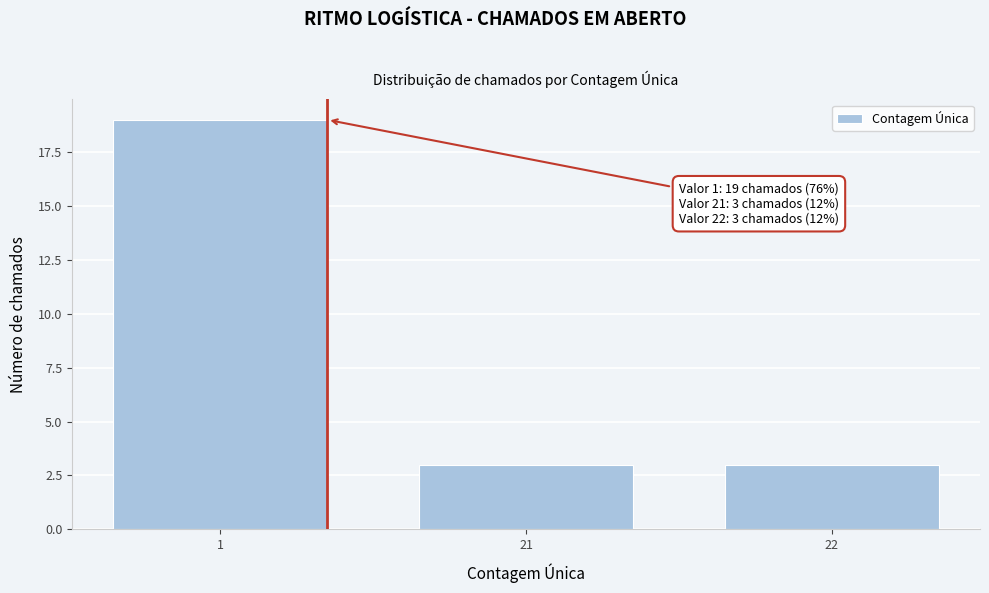

Reading right to left, list all the values displayed in this chart.

22=3	21=3	1=19